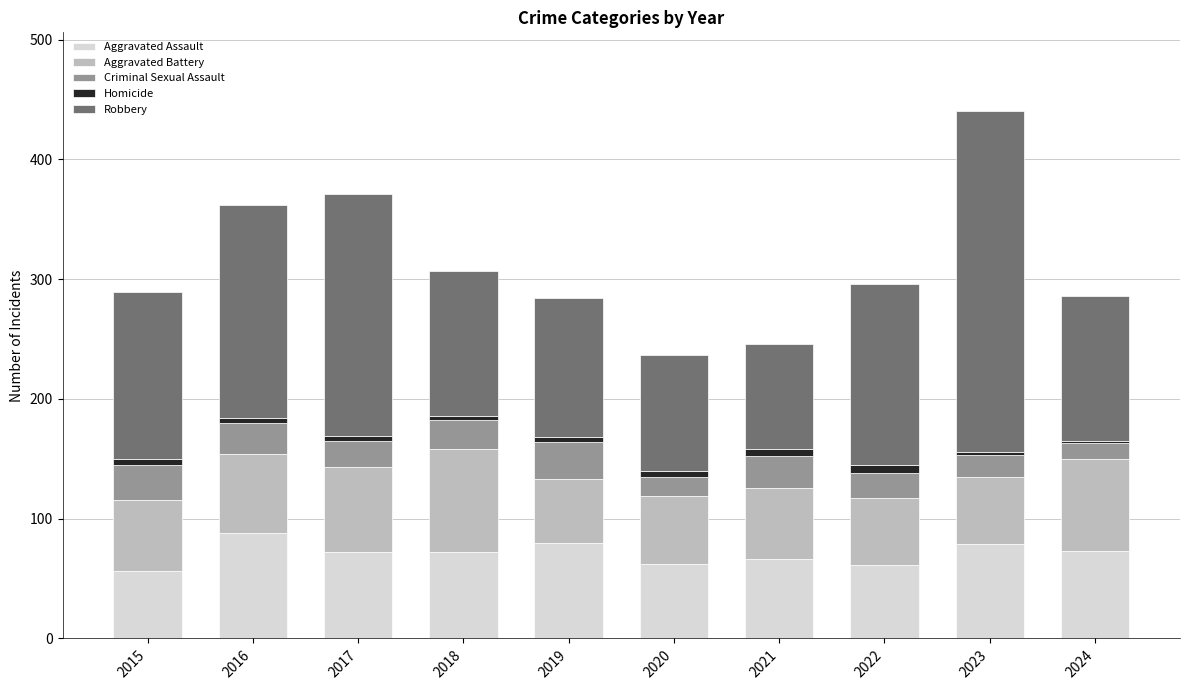

What is the lowest value of the Aggravated Assault series?

56